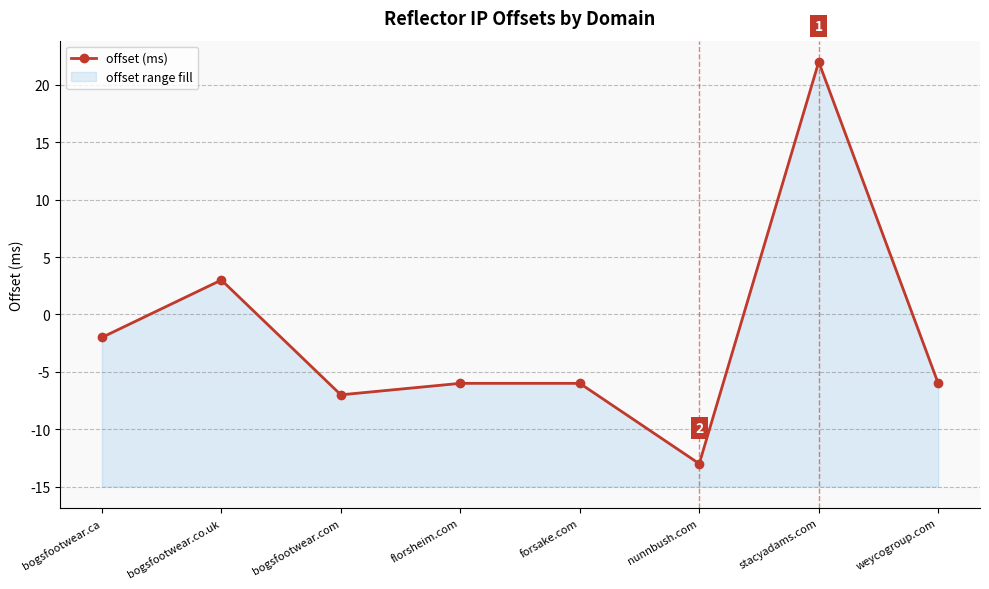

Where is the first local maximum?

bogsfootwear.co.uk